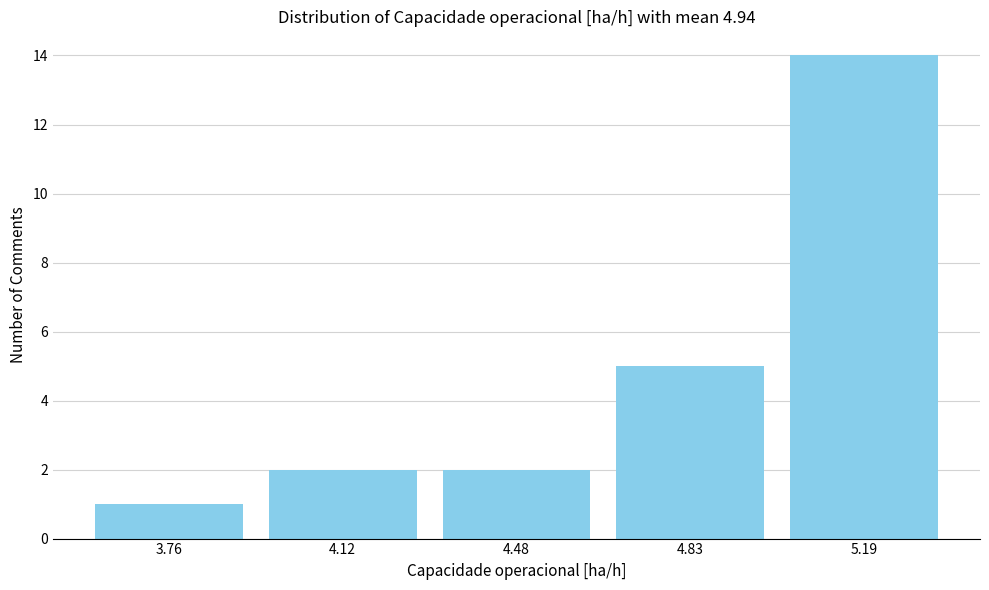

Which range on the x-axis has the tallest bar?

5.00 to 5.35